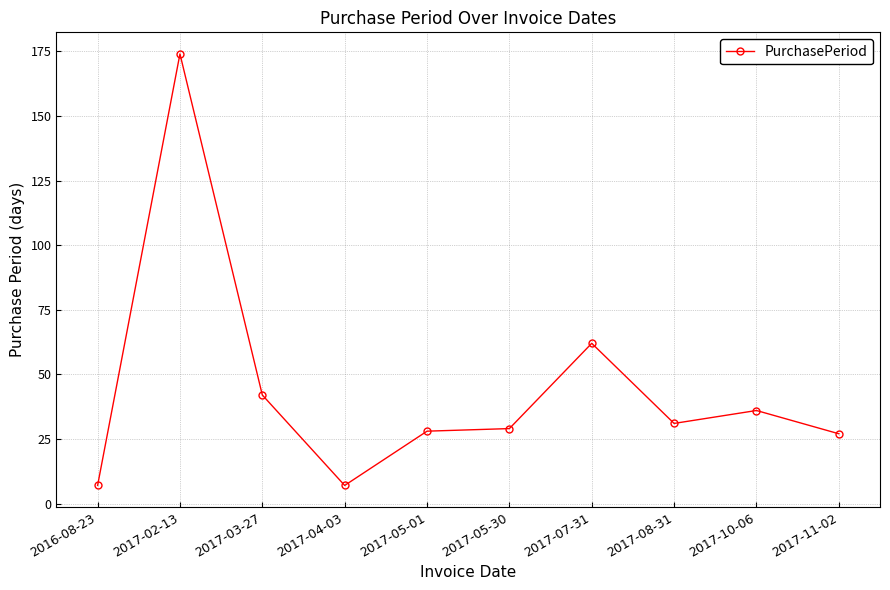

What is the minimum value shown in the chart?

7